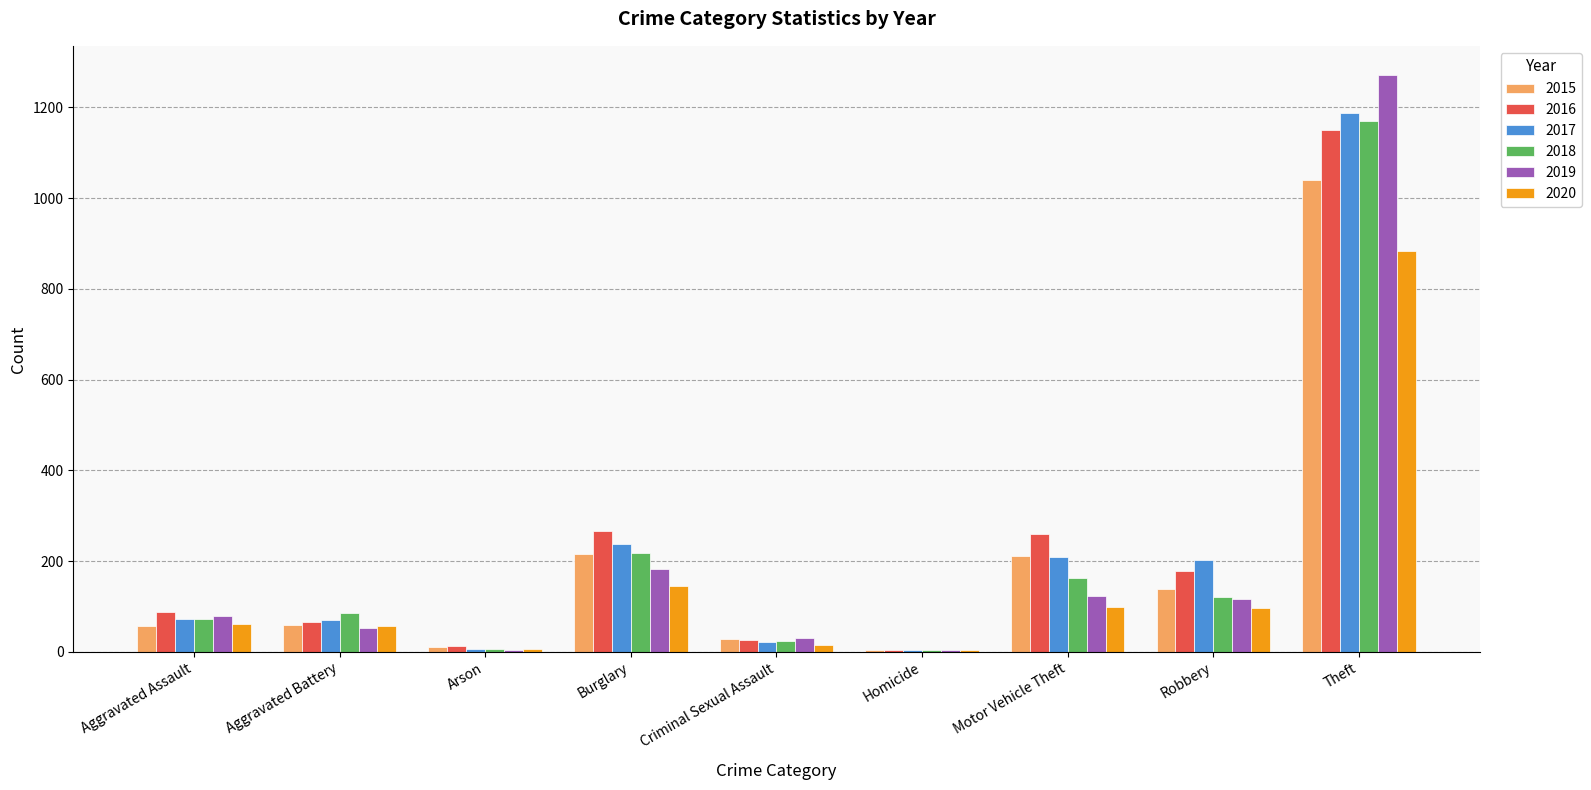

How many distinct data groups are displayed?

6